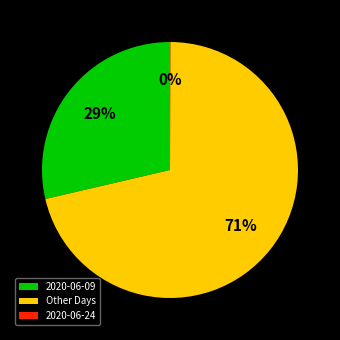

To the nearest percent, what is the difference between the largest and smallest slice percentages?

71%